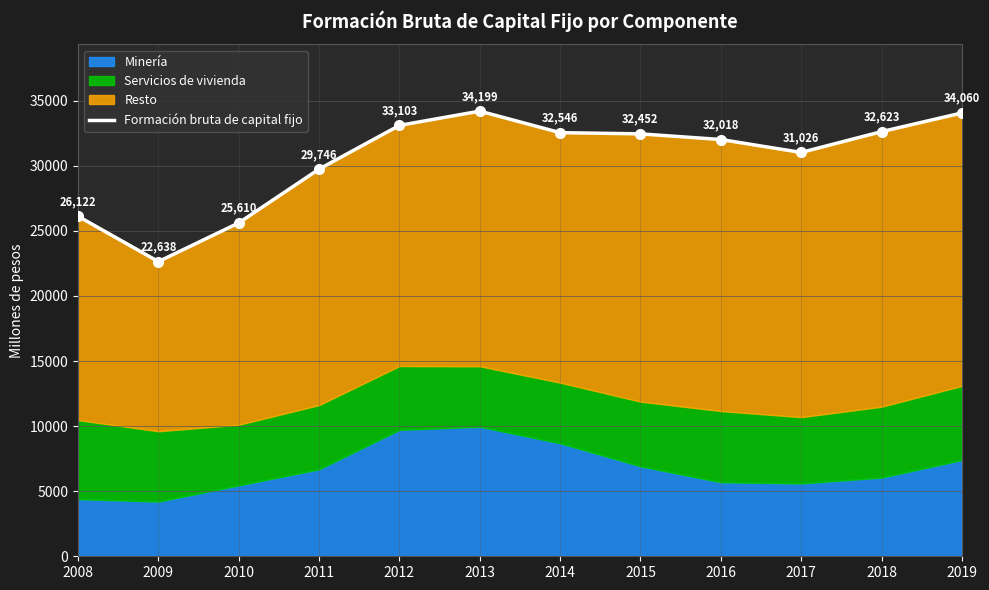

What is the minimum value shown in the chart?

22638